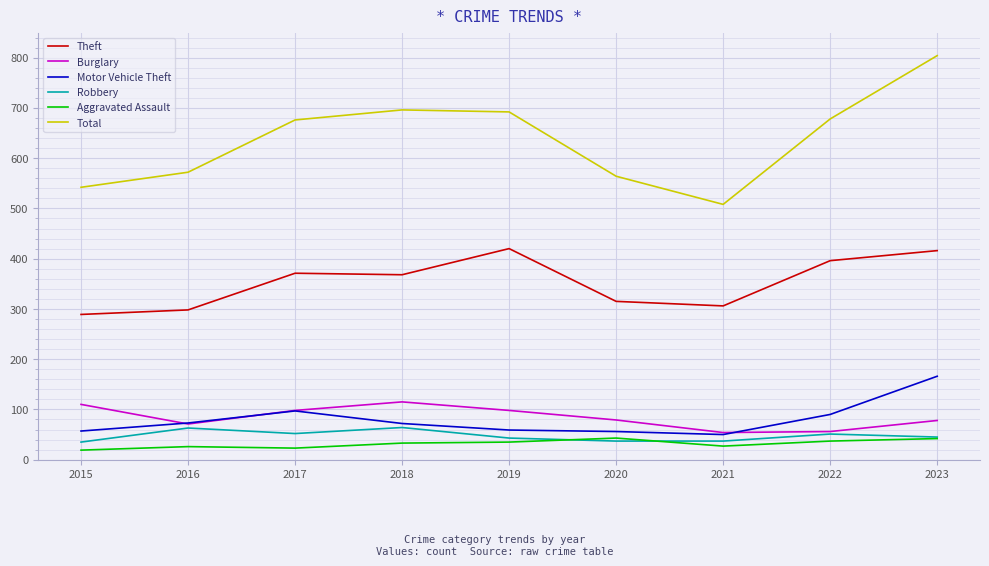

True or false: Robbery has more than 0 points higher than both neighbors.

True